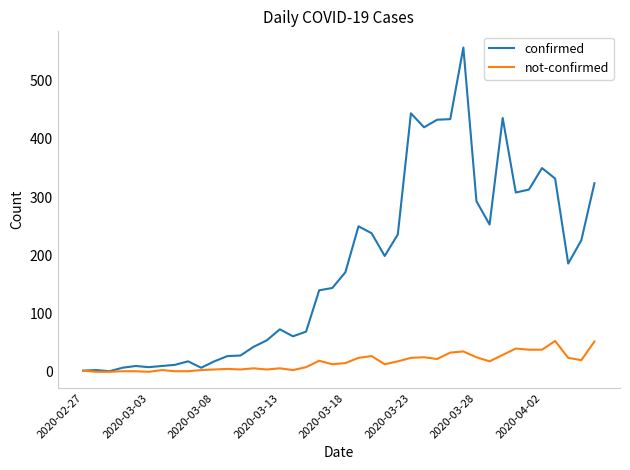

True or false: confirmed has more than 0 points higher than both neighbors.

True